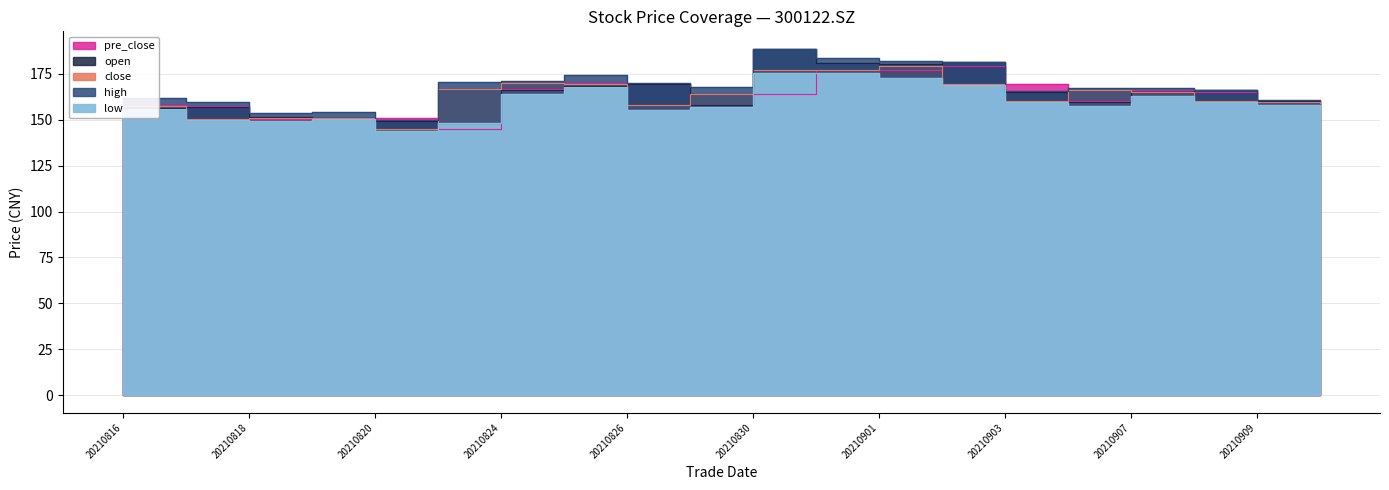

How many interior local peaks does the open series have?

5